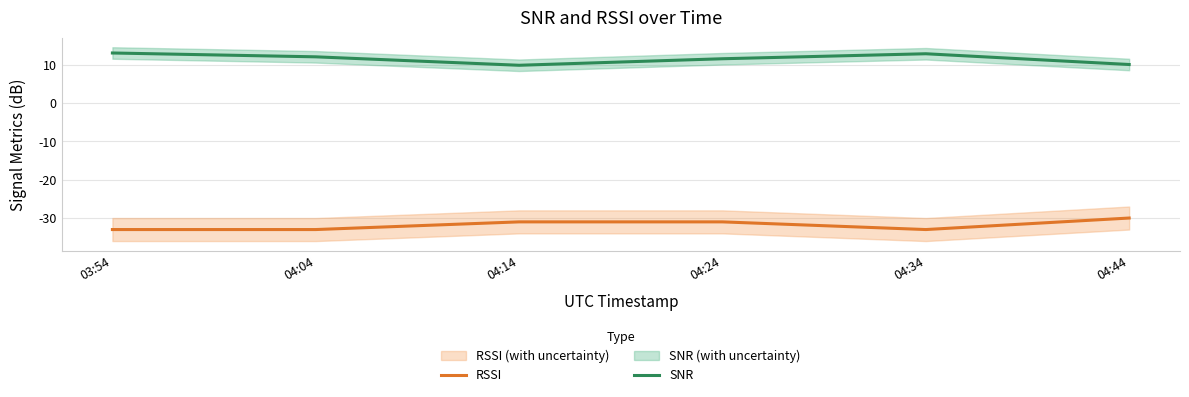

What is the difference between the highest and lowest values at 04:04?

45.0